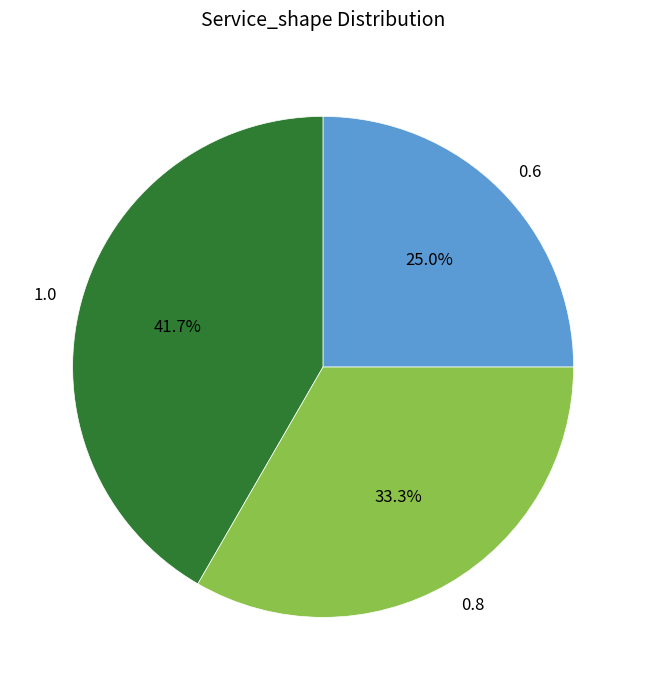

To the nearest percent, what is the difference between the 0.6 and 0.8 slice percentages?

8%